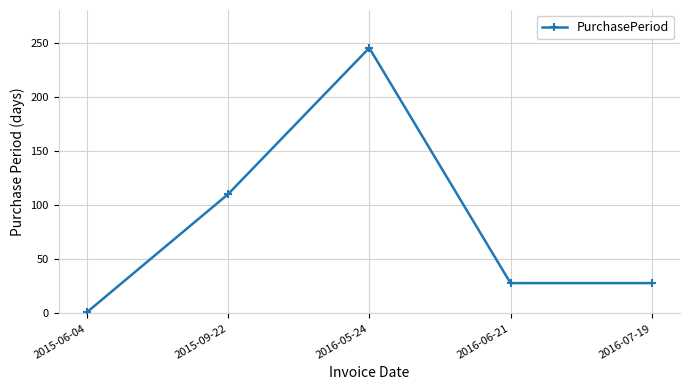

True or false: there are more than 2 points higher than both neighbors.

False